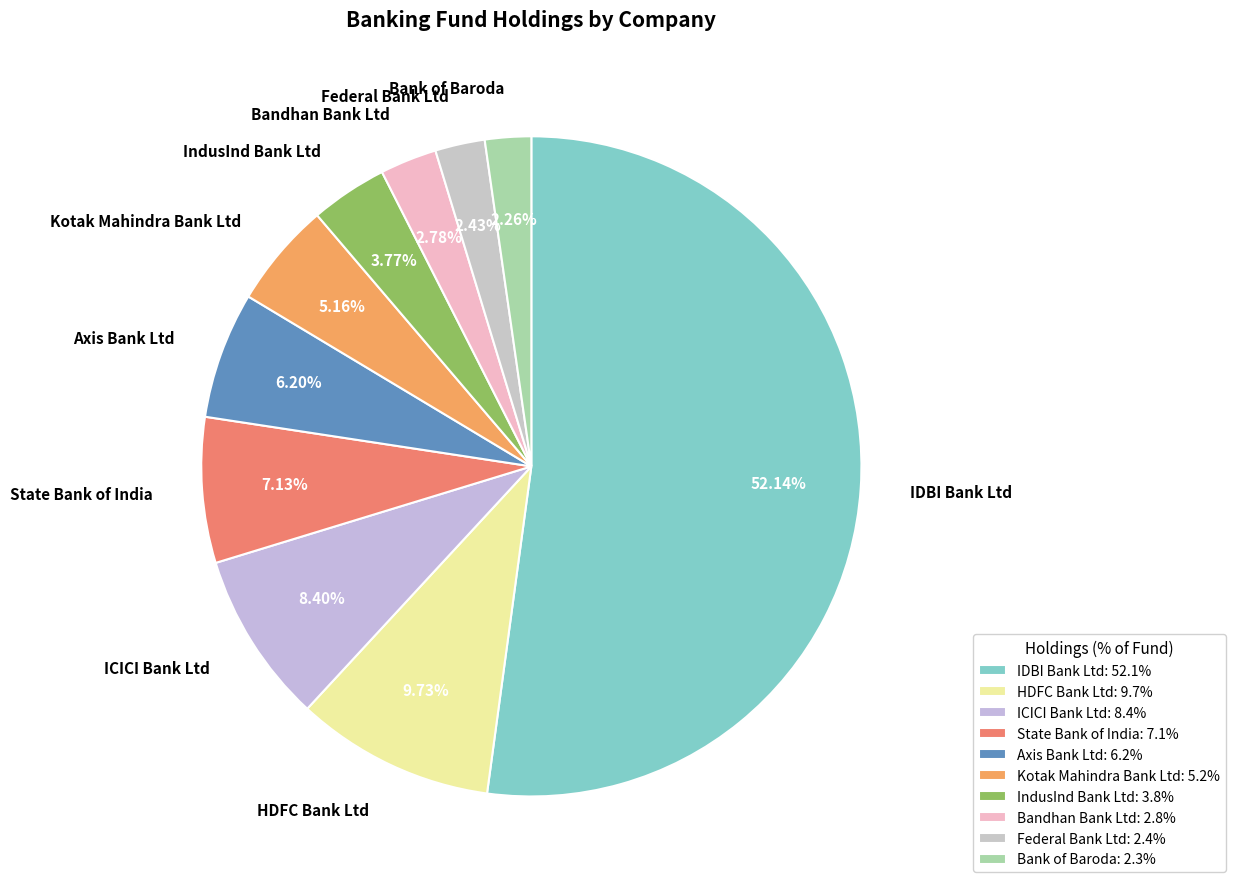

Which has a higher value, Kotak Mahindra Bank Ltd or IDBI Bank Ltd?

IDBI Bank Ltd